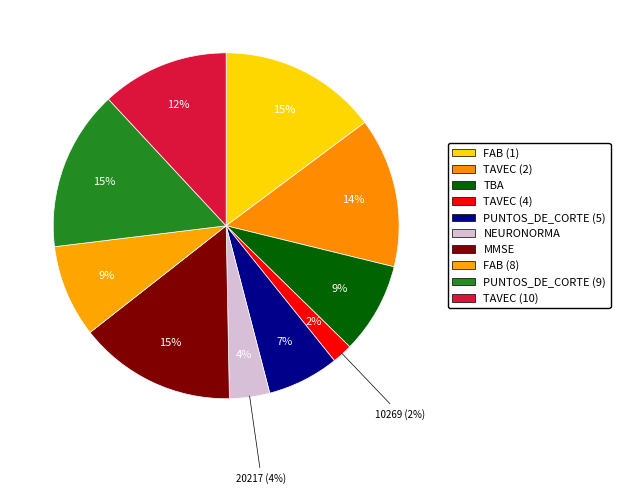

Is the sum of PUNTOS_DE_CORTE and NEURONORMA greater than half?

No